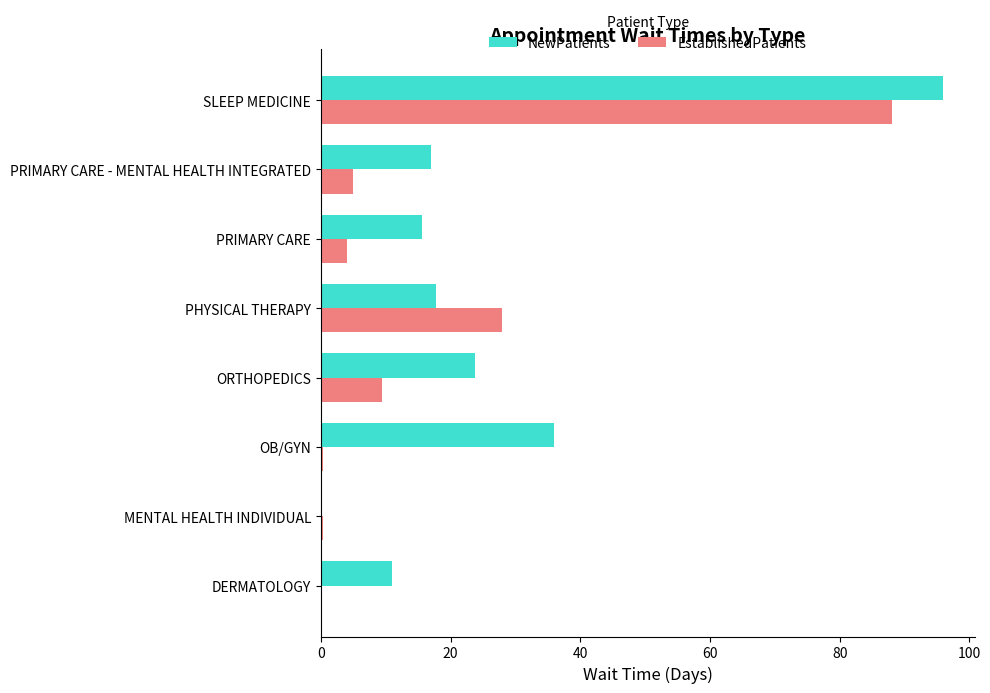

Which series changed the most between MENTAL HEALTH INDIVIDUAL and ORTHOPEDICS?

NewPatients